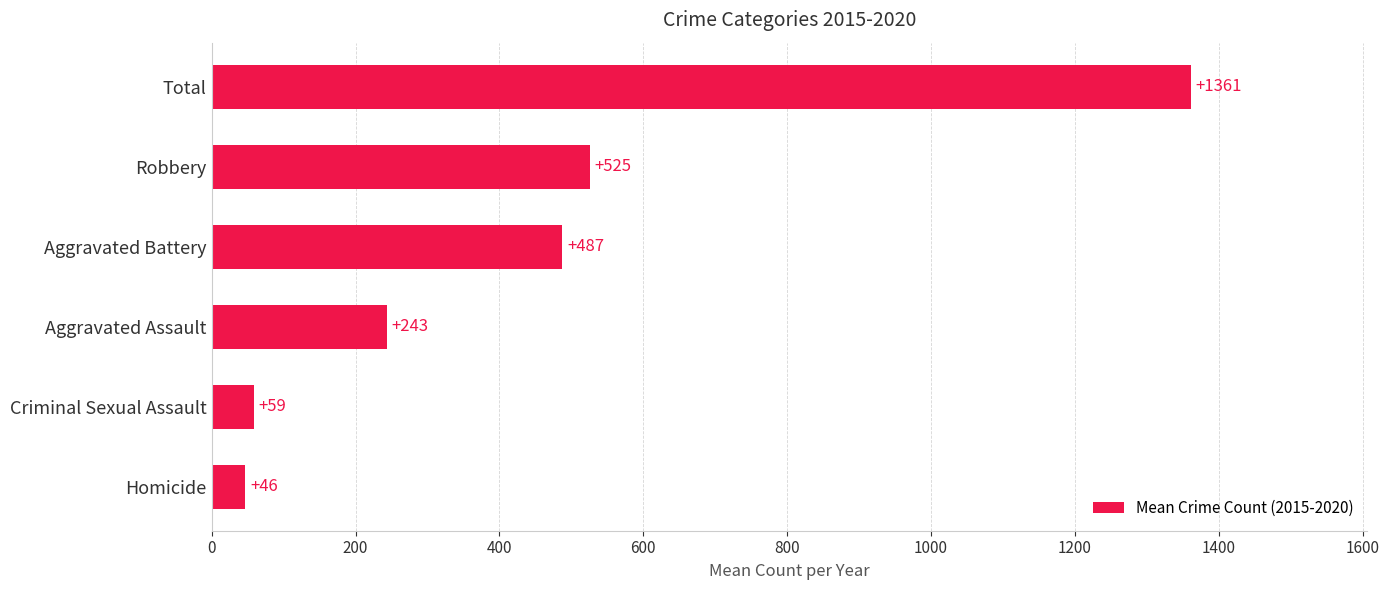

What is the ratio of the value at Total to the value at Aggravated Battery?

2.8